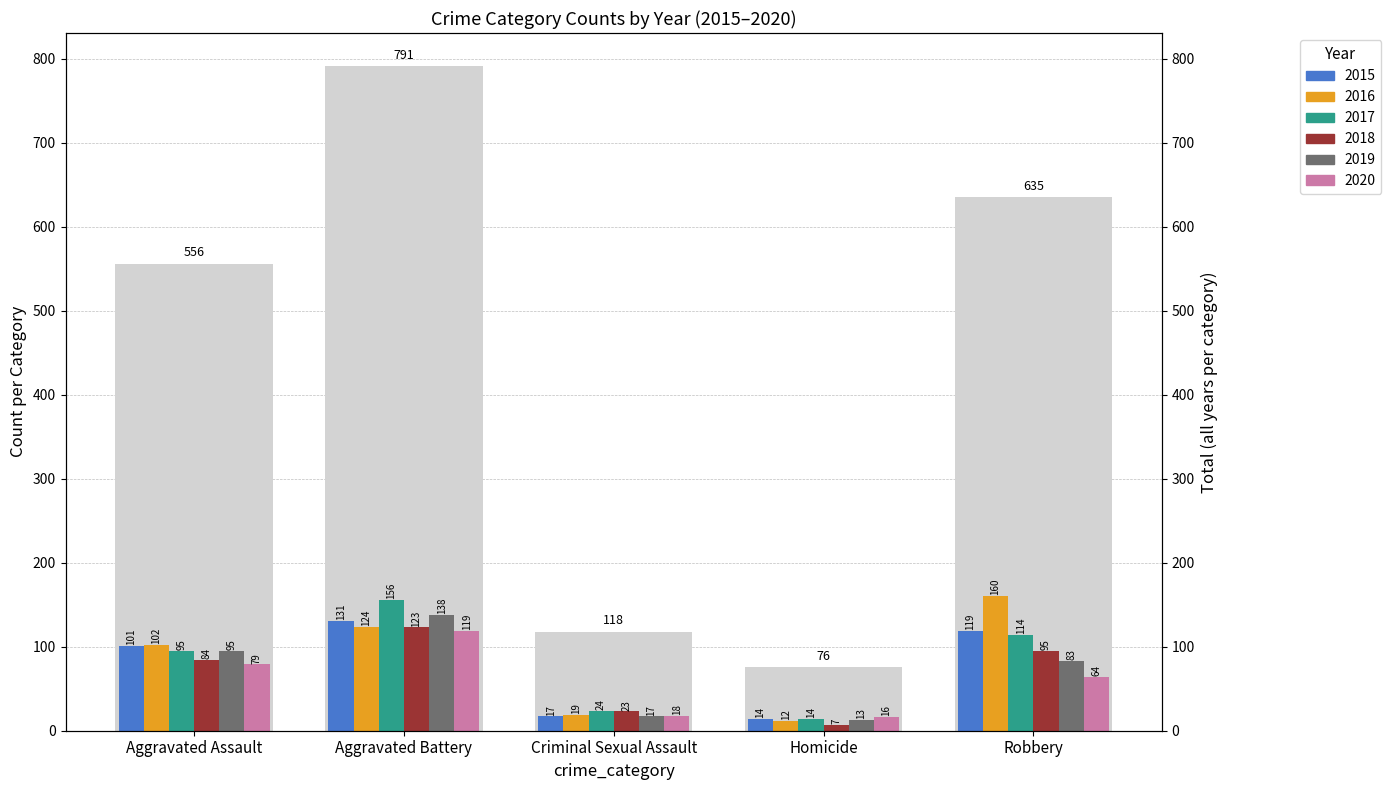

Rank the series by their maximum value, from highest to lowest.

2016, 2017, 2019, 2015, 2018, 2020